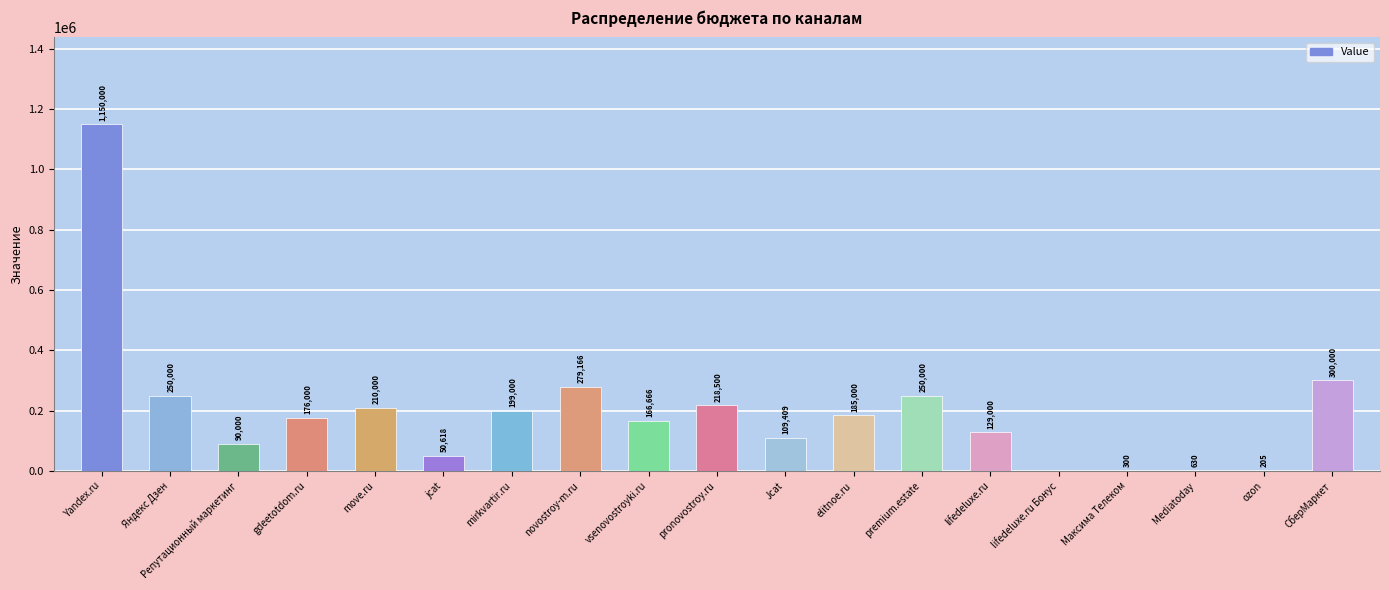

What is the change in value from mirkvartir.ru to vsenovostroyki.ru?

-32334.0